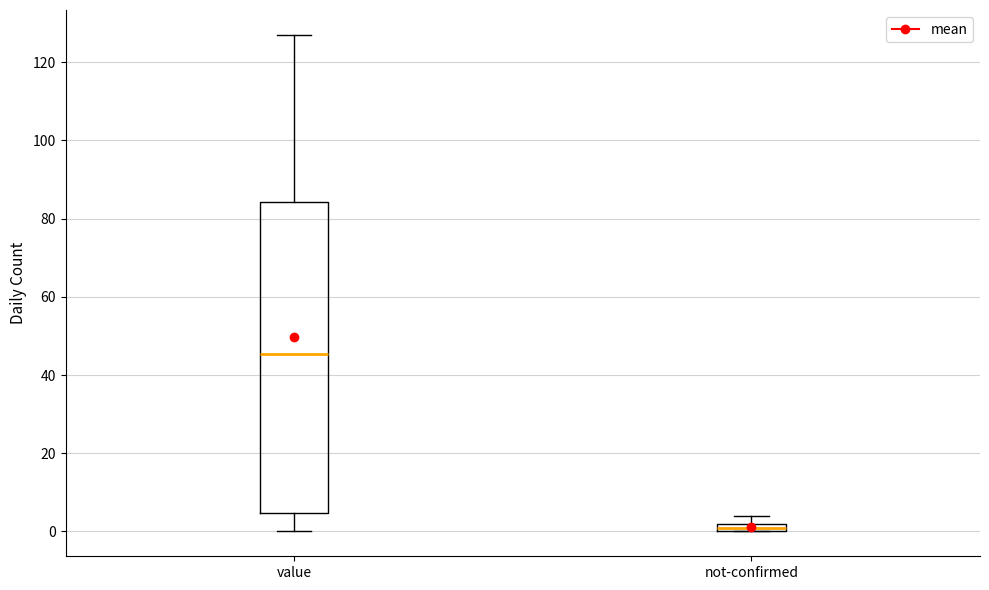

Comparing the boxes themselves (not the whiskers), which one is the tallest?

value